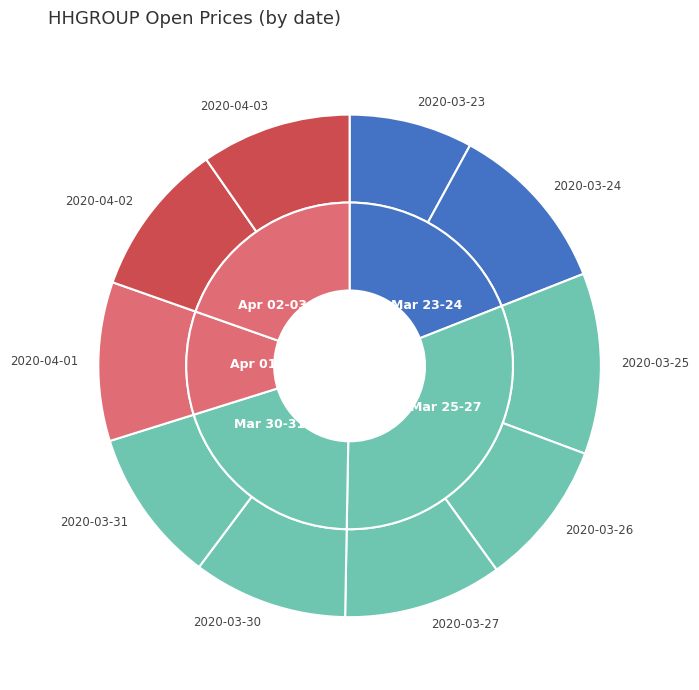

Which slice is the smallest?

2020-03-23